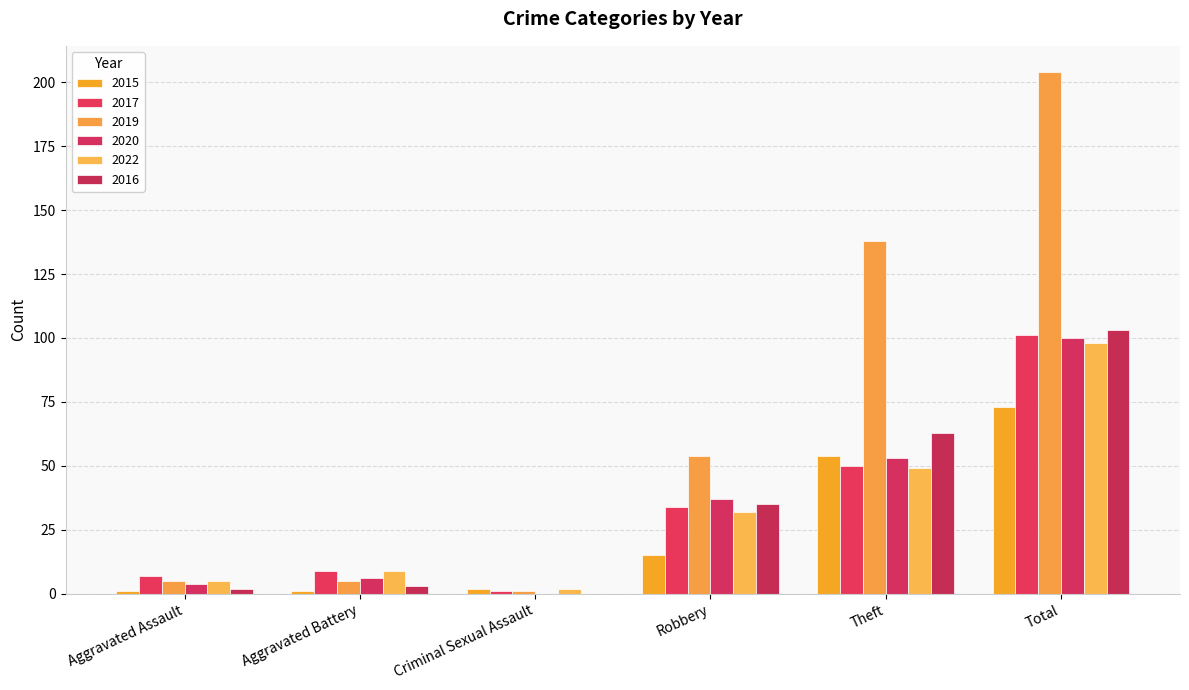

What is the total value across all series at Aggravated Battery?

33